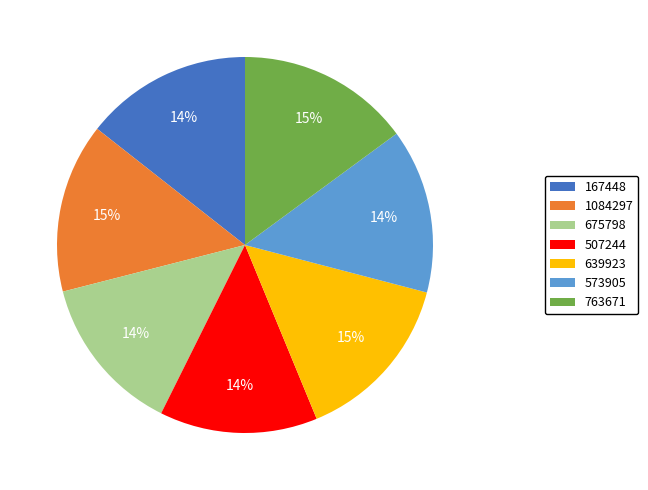

How many slices are in this pie chart?

7